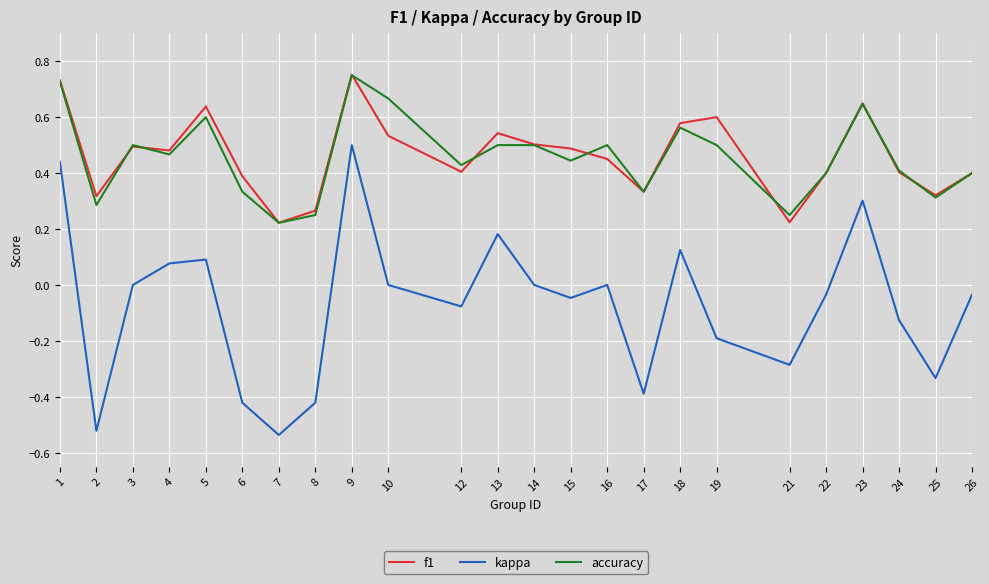

The accuracy series shows 0.8 at 19. True or false?

False